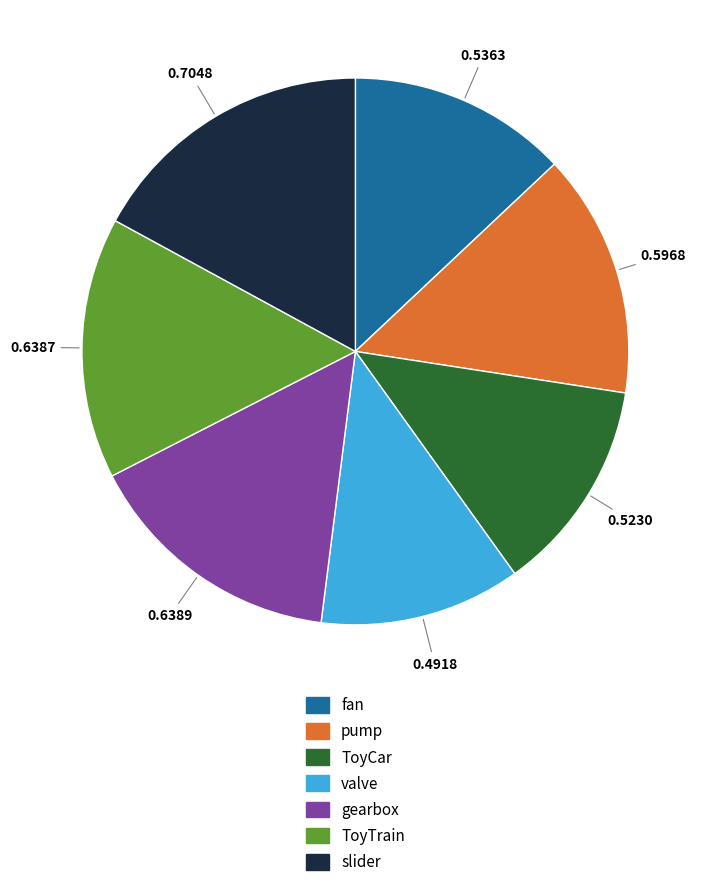

Which category has the biggest portion of the pie?

slider